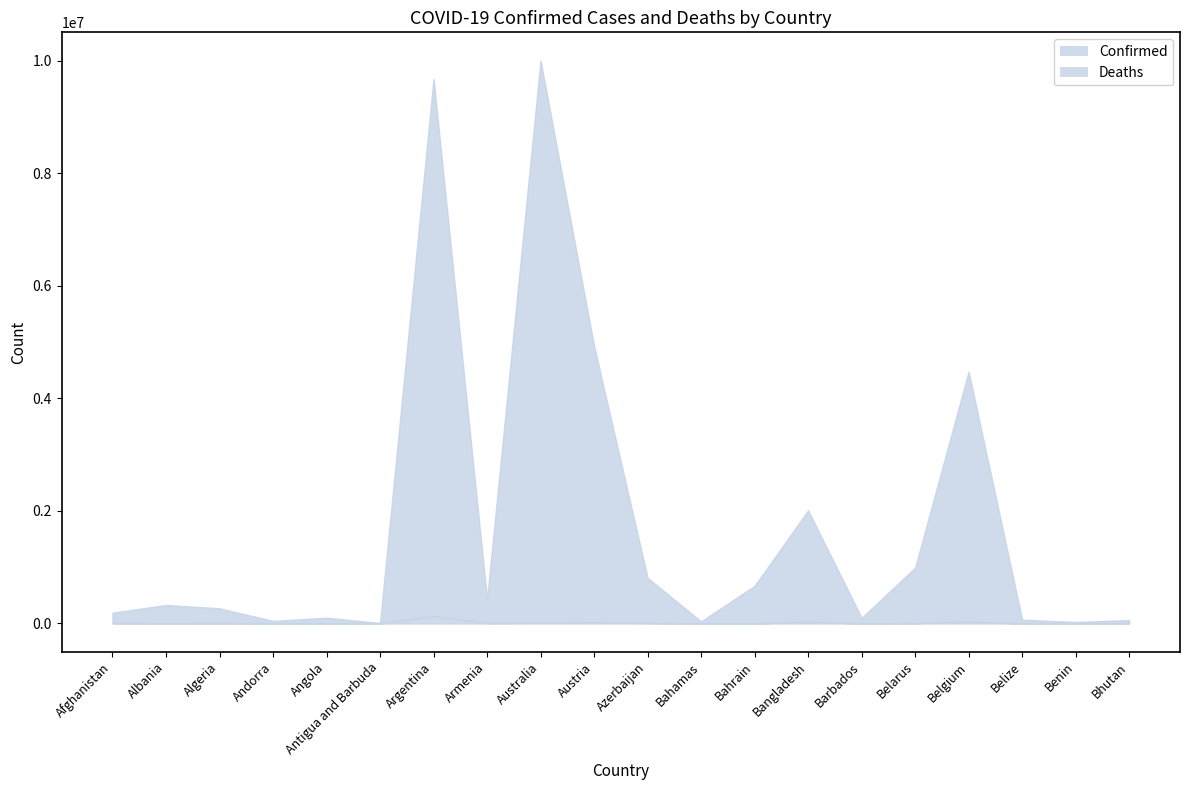

Where does the Confirmed series first go above 328515?

Argentina